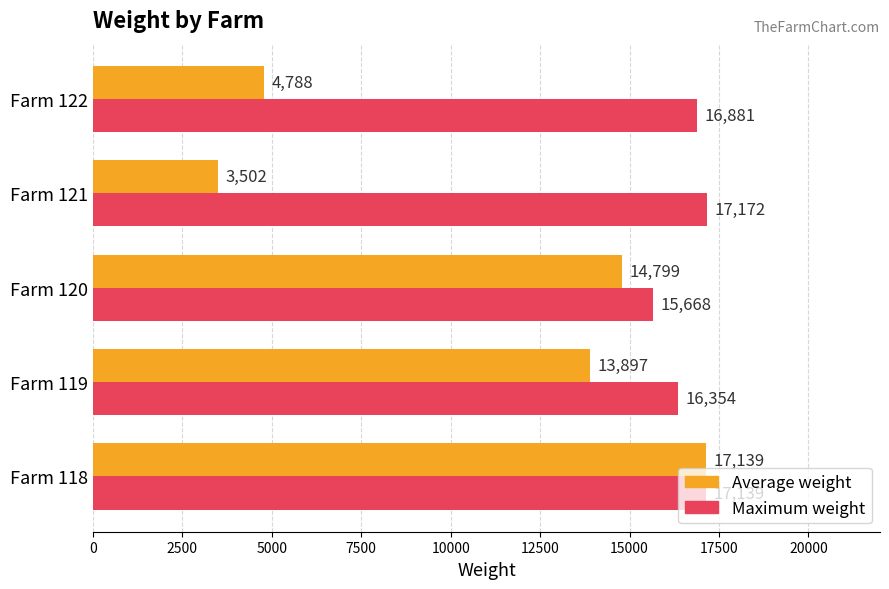

What is the average value of the Average weight series?

10825